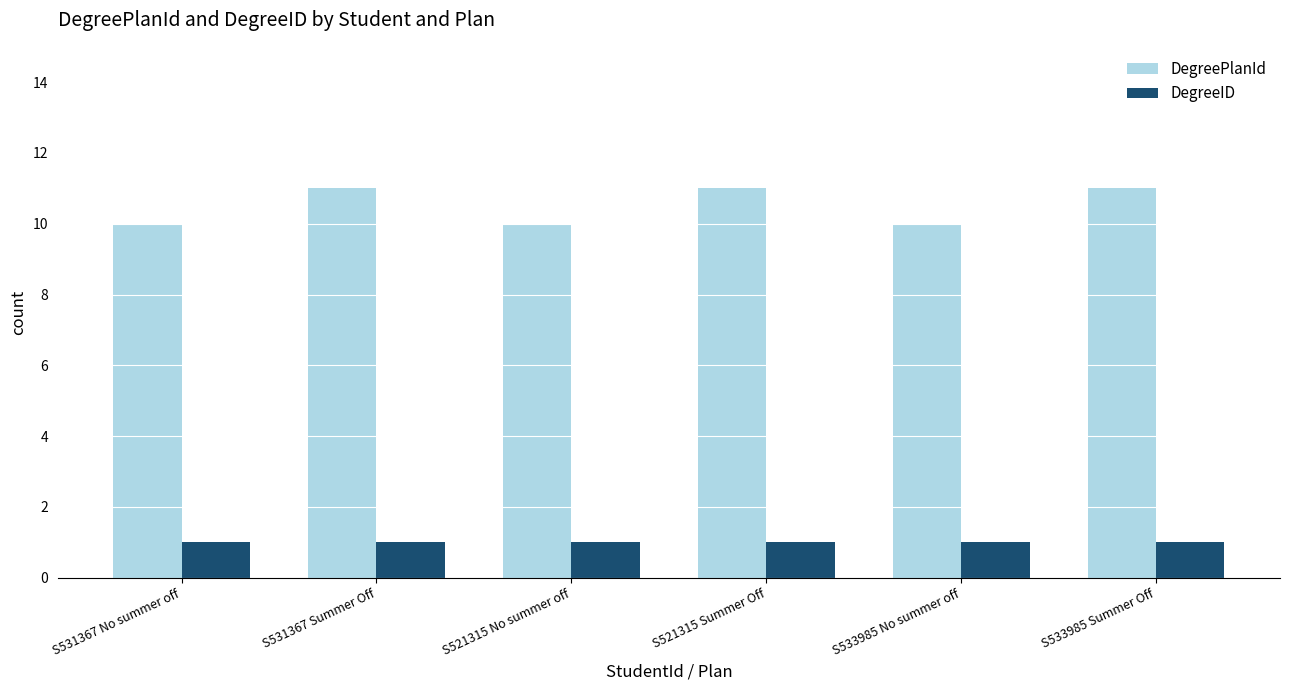

What is the value of the DegreeID bar at the 3rd from the left?

1